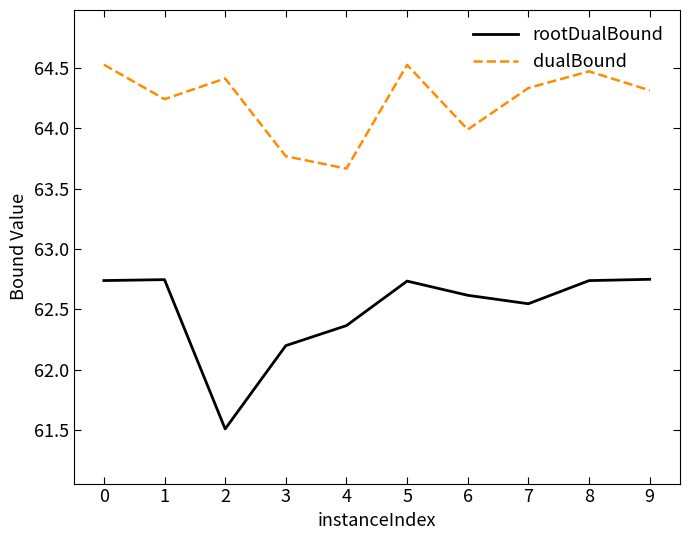

The dualBound series shows 64.0 at 6. True or false?

True